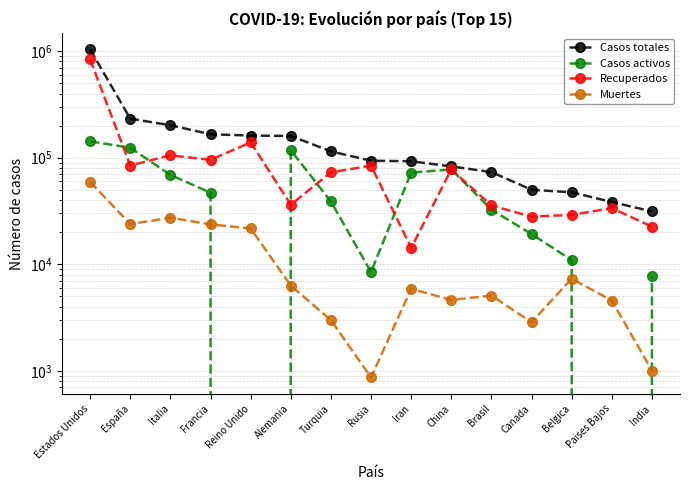

Is it true that Recuperados equals 166543 at Italia?

False